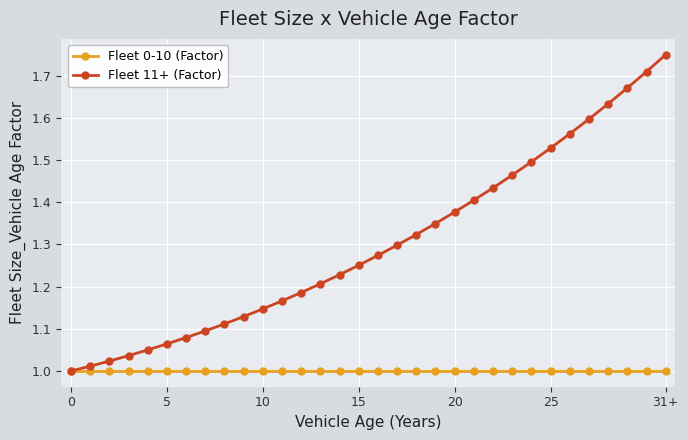

Rank the series by their maximum value, from highest to lowest.

Fleet 11+ (Factor), Fleet 0-10 (Factor)